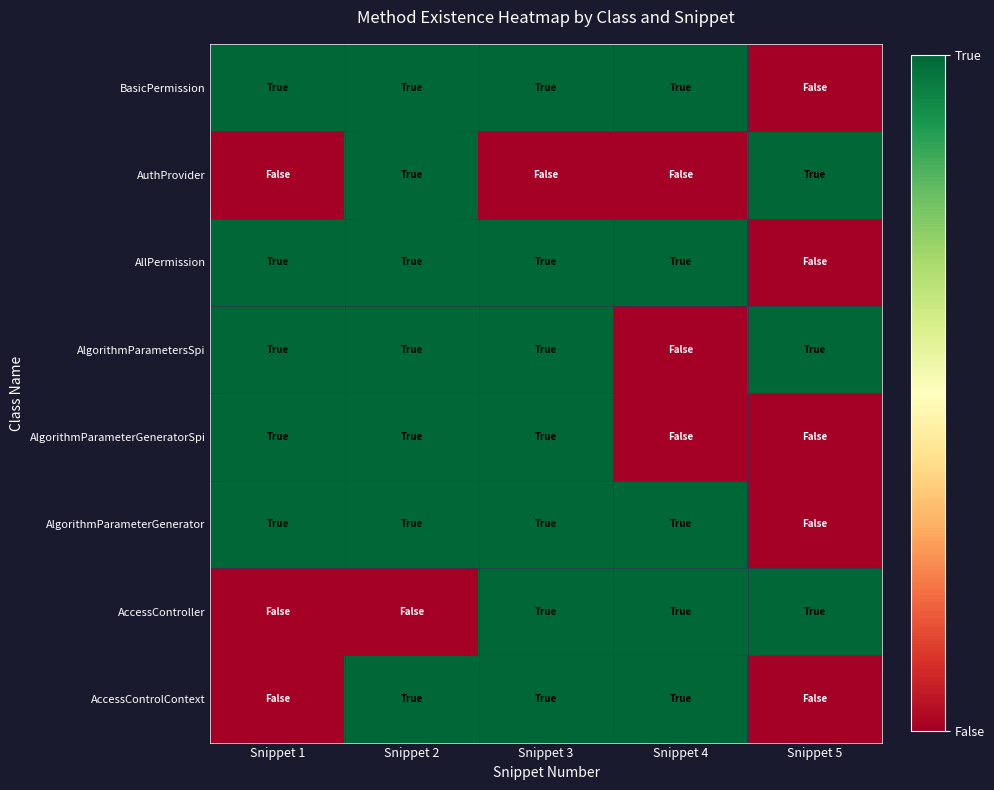

Which series changed the most between Snippet 3 and Snippet 5?

AccessControlContext